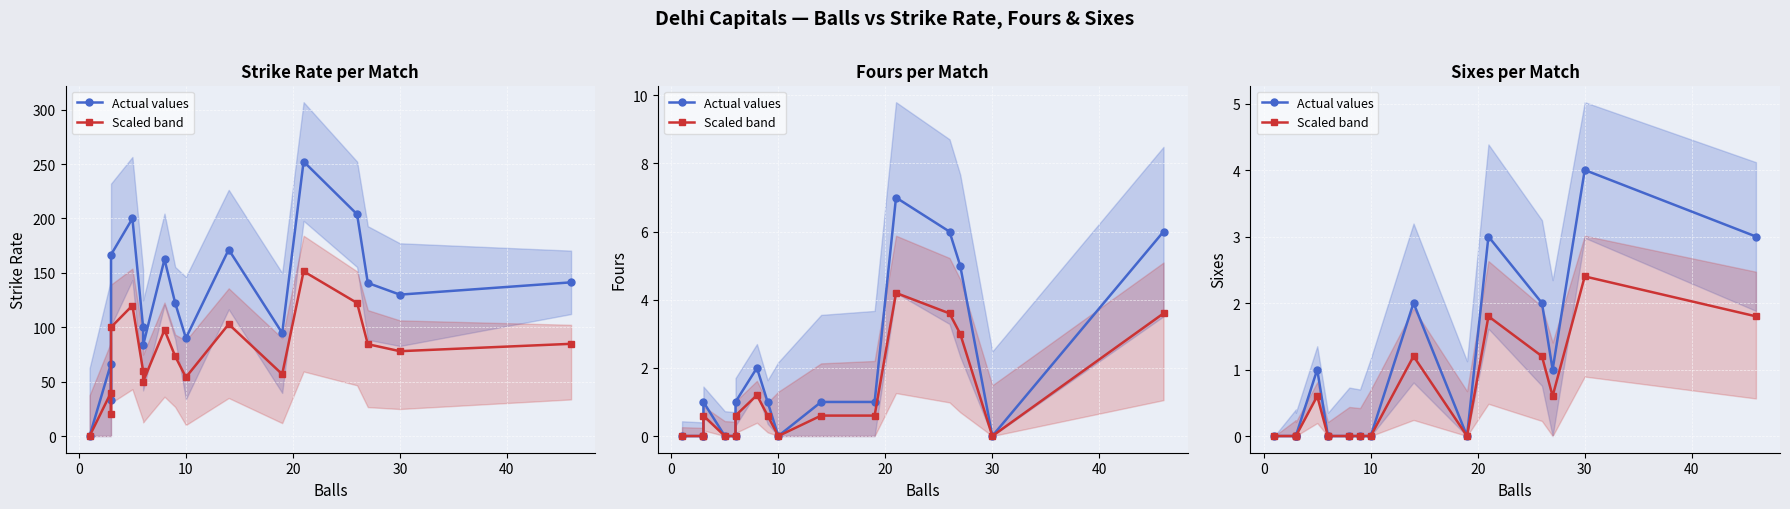

Which series has the largest range (max minus min)?

Strike Rate / Fours / Sixes (actual)